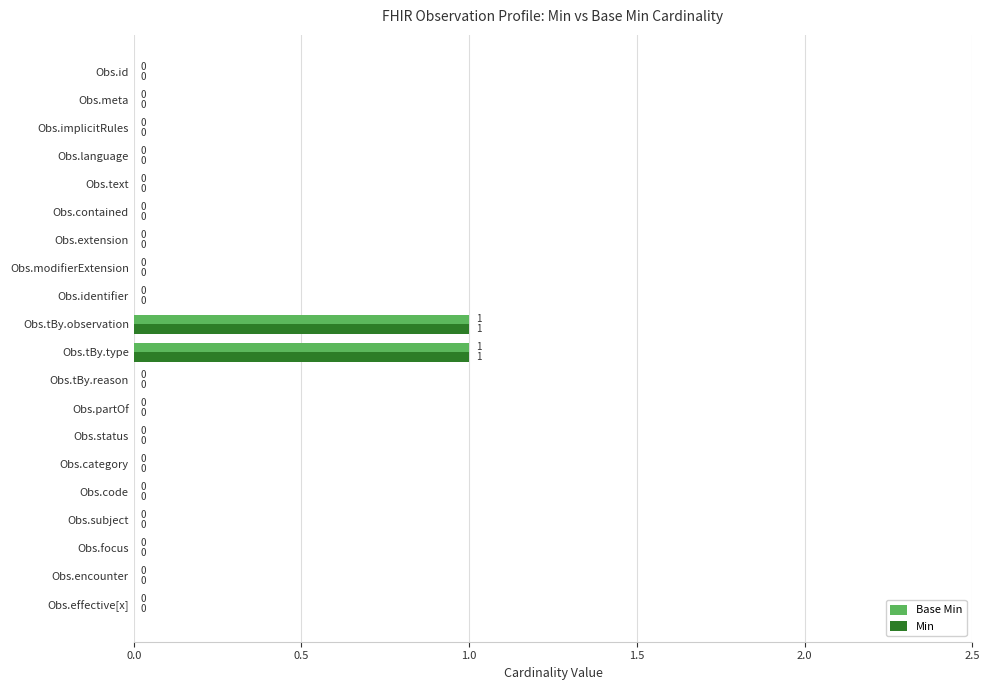

How many Min values are between 0 and 1?

20